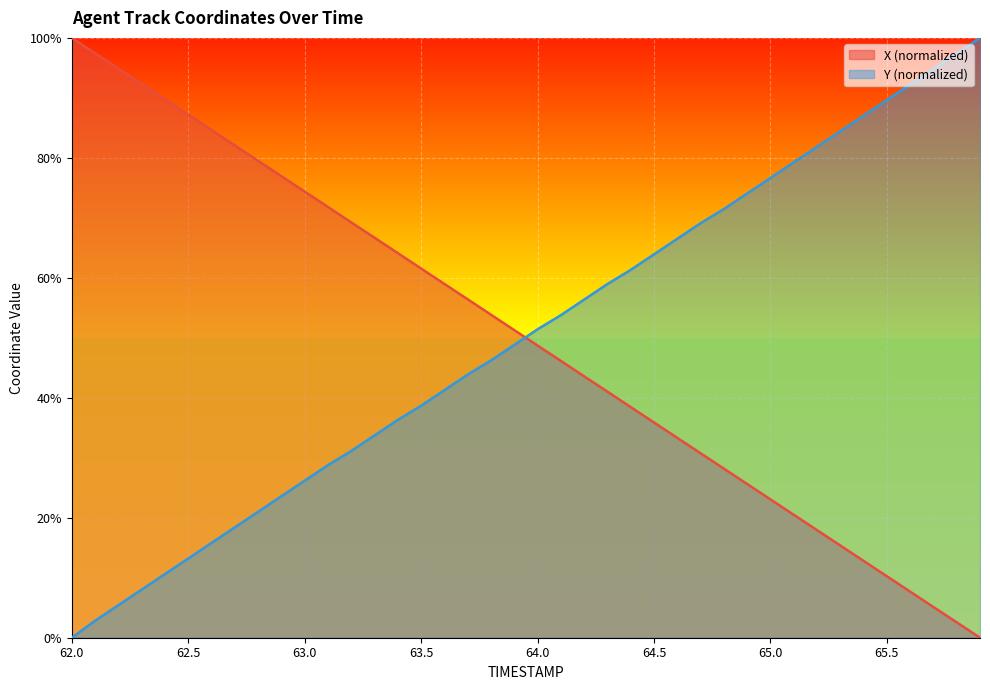

What is the average value of the Y series?

50.1